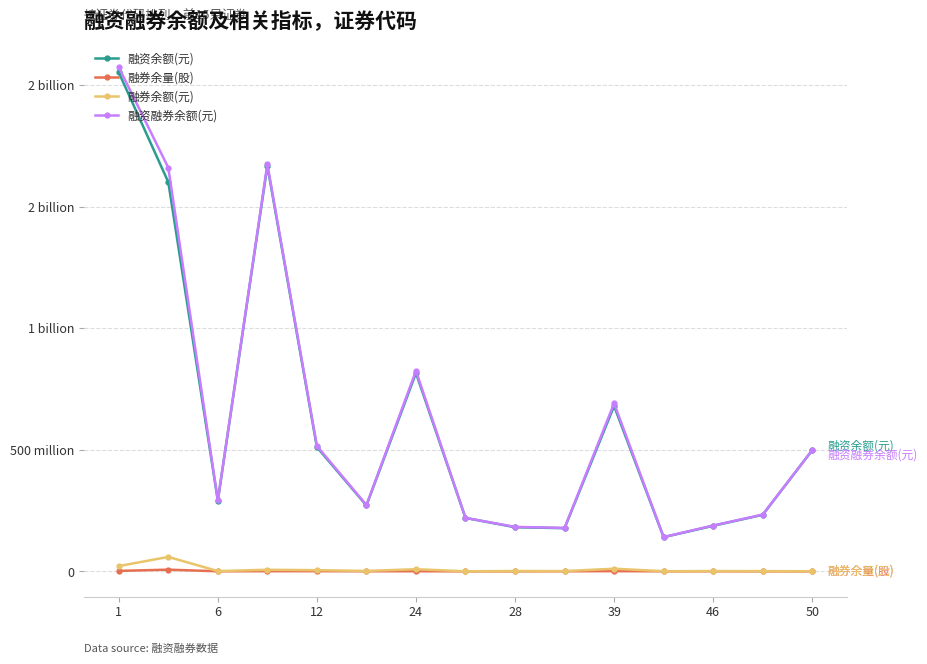

True or false: 融资余额(元) and 融券余量(股) intersect in this chart.

False